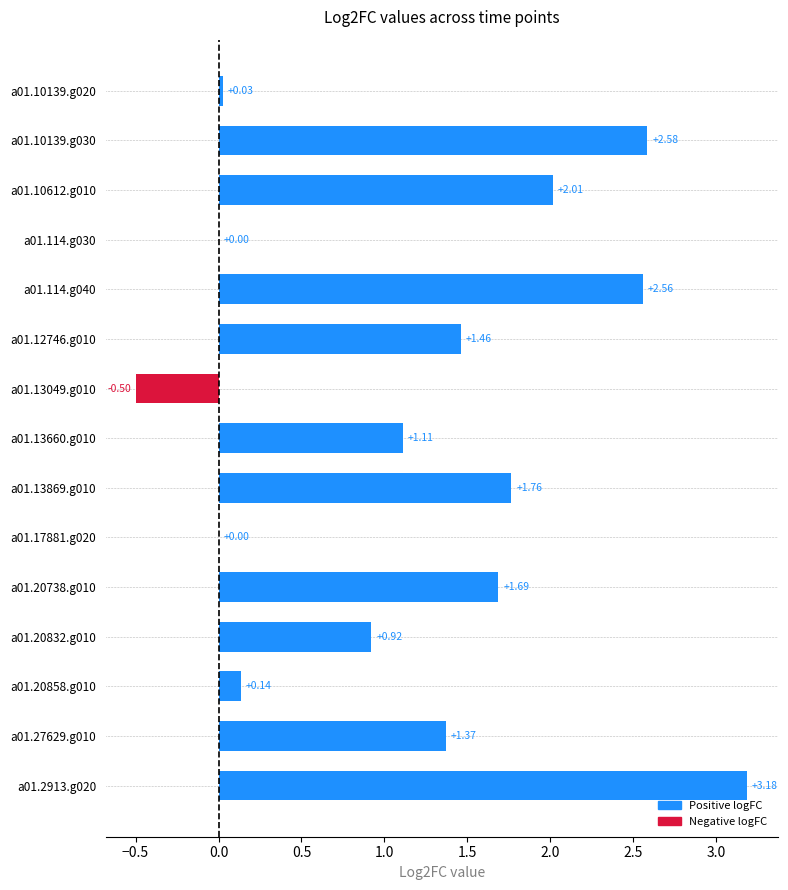

What is the change in value from a01.13049.g010 to a01.13660.g010?

+1.6